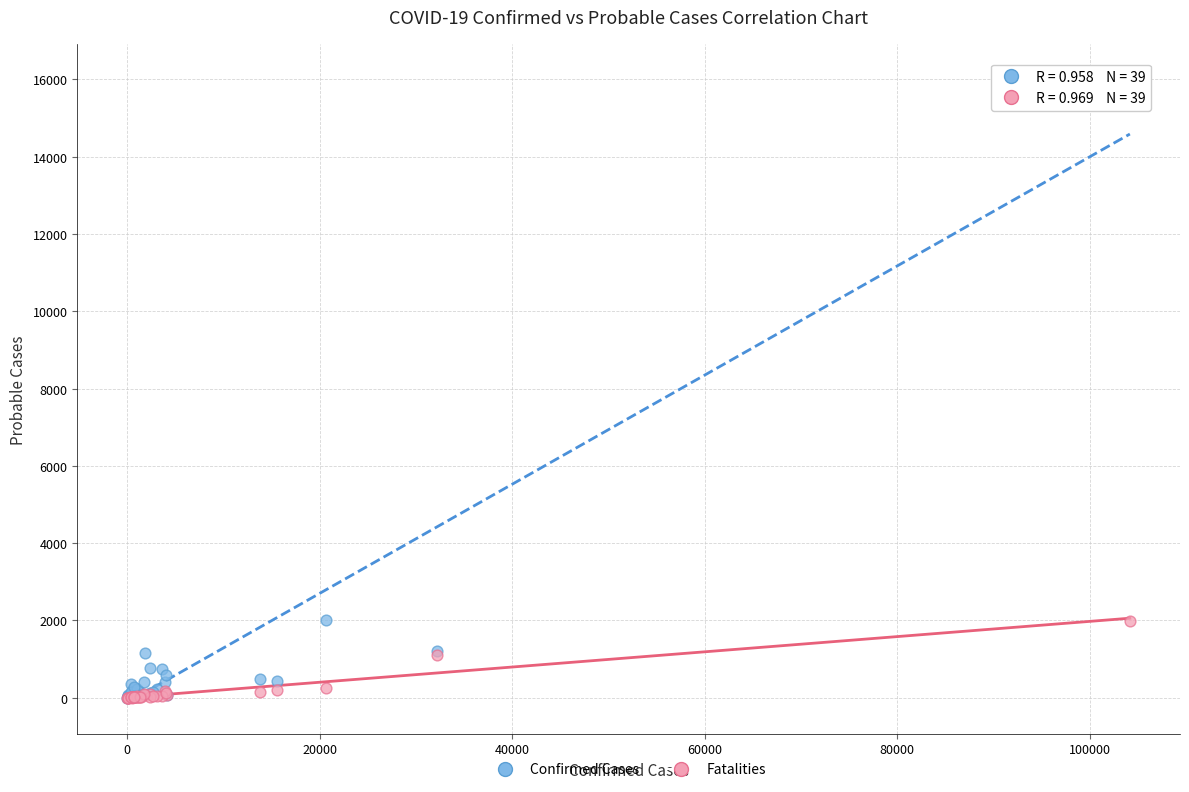

What are all the series names shown in the legend?

Confirmed Cases, Fatalities